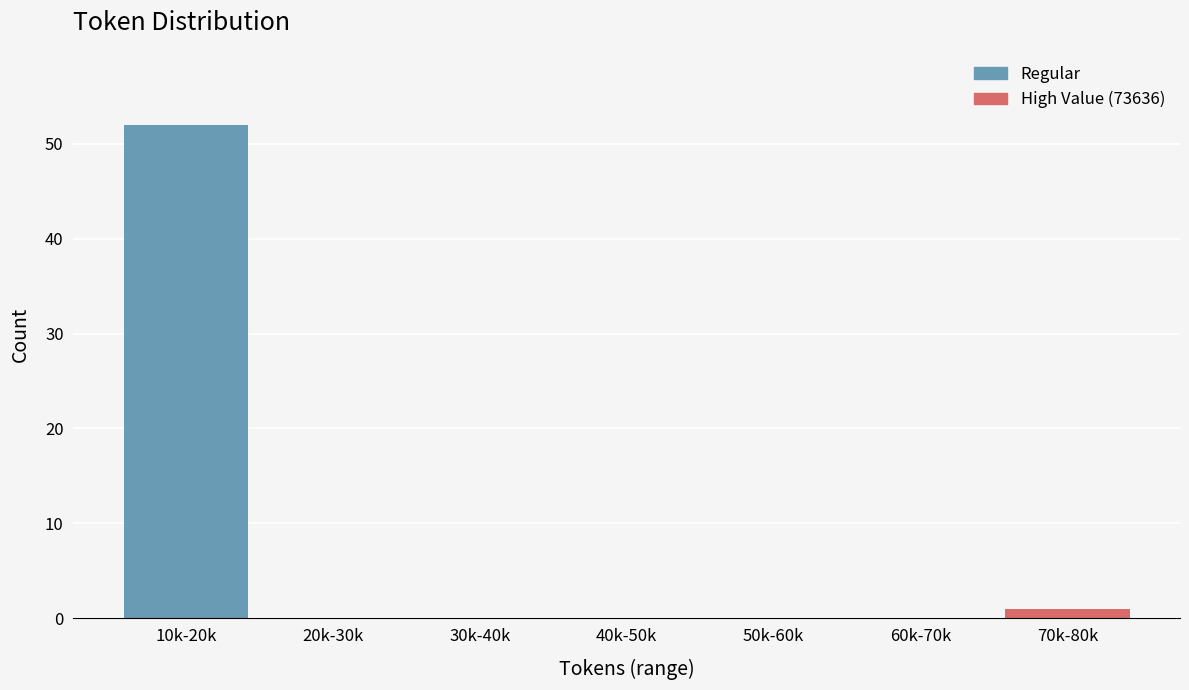

Reading right to left, what are all the values shown in this chart?

70k-80k=1	60k-70k=0	50k-60k=0	40k-50k=0	30k-40k=0	20k-30k=0	10k-20k=52